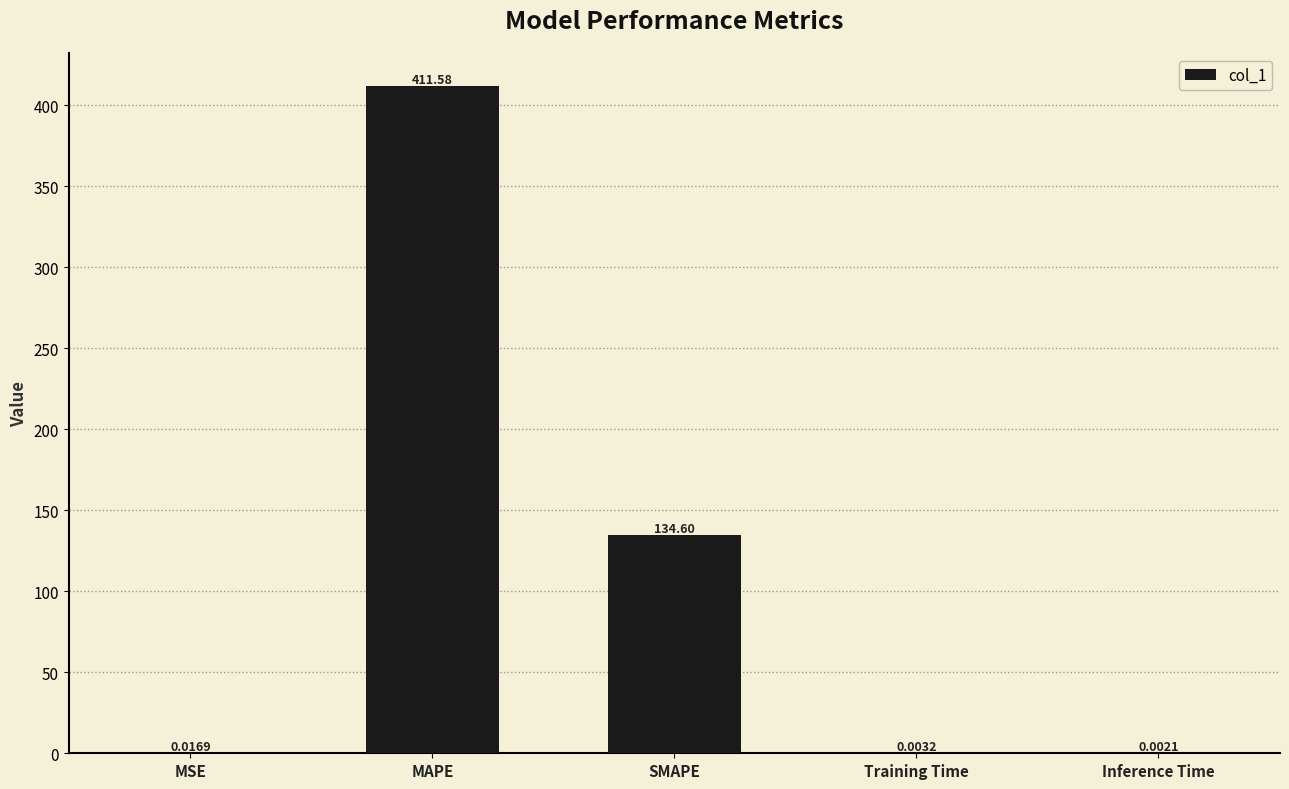

At which label is the value closest to 205?

SMAPE